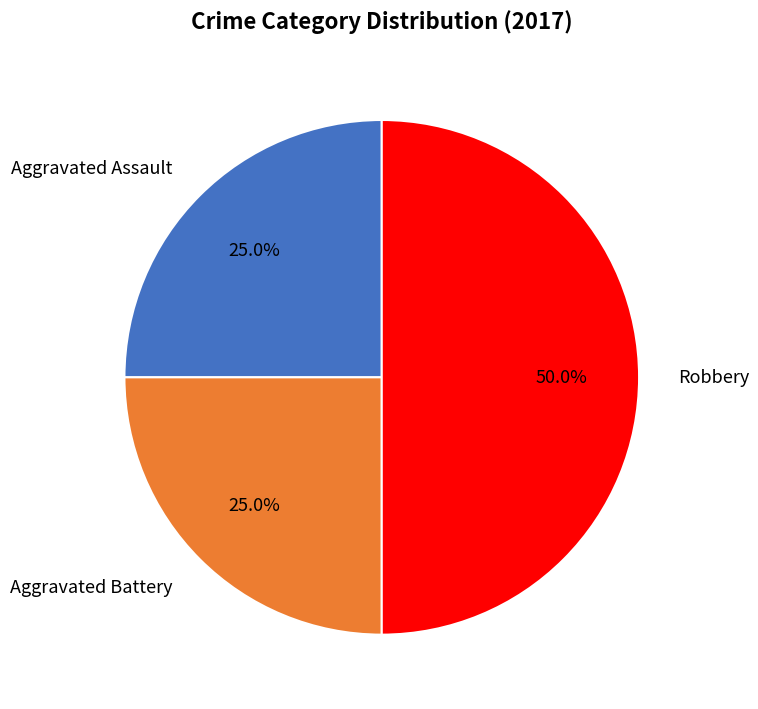

How many slices are in this pie chart?

3